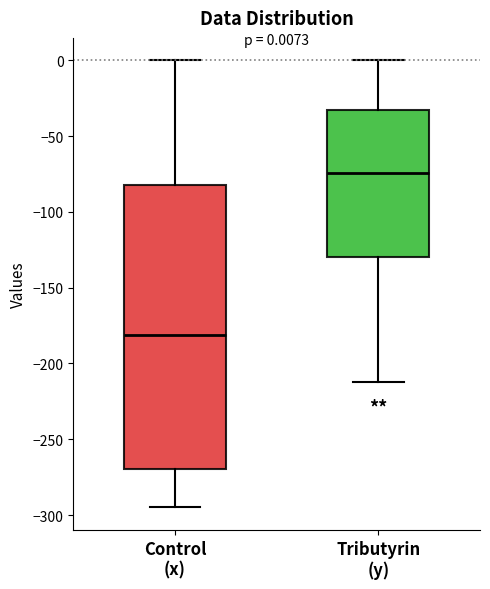

Which box has the lowest median line?

Control (x)